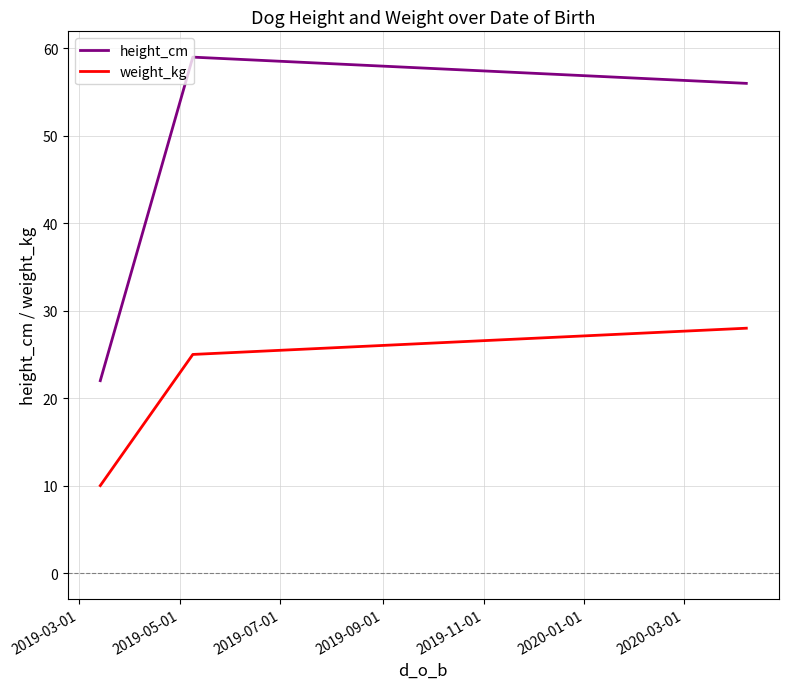

What is the difference between the maximum and minimum values in the height_cm series?

37